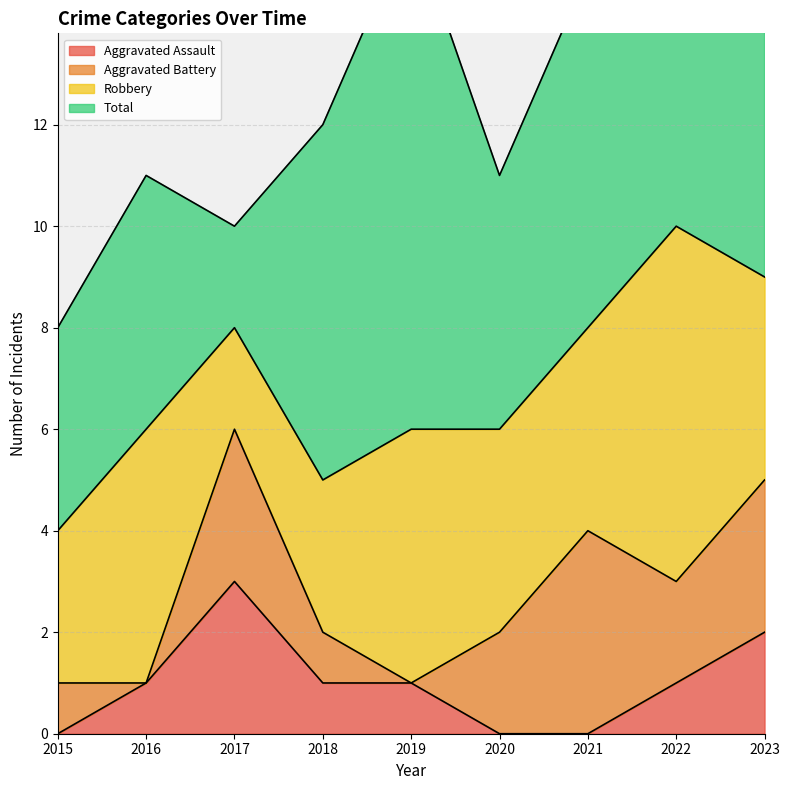

What is the greatest value displayed?

12